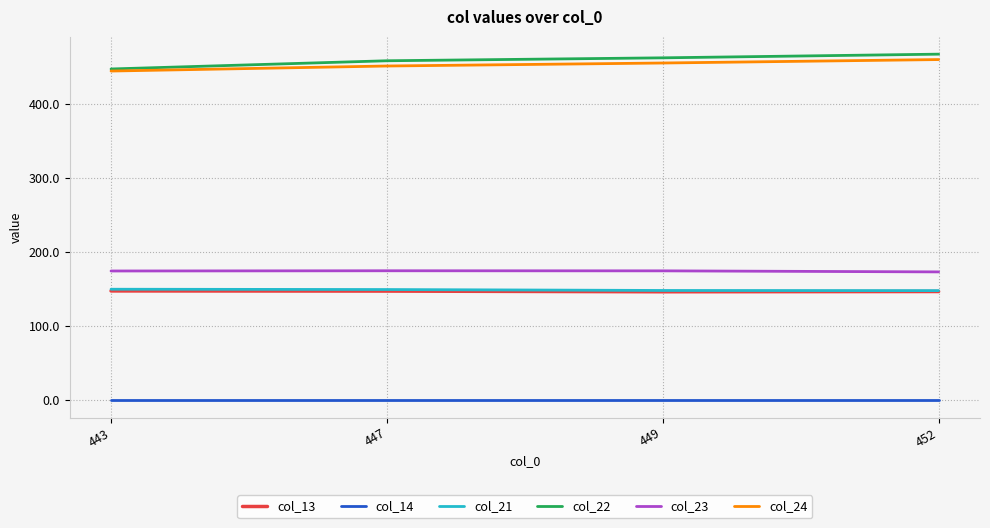

True or false: col_23 and col_21 cross at least once.

False